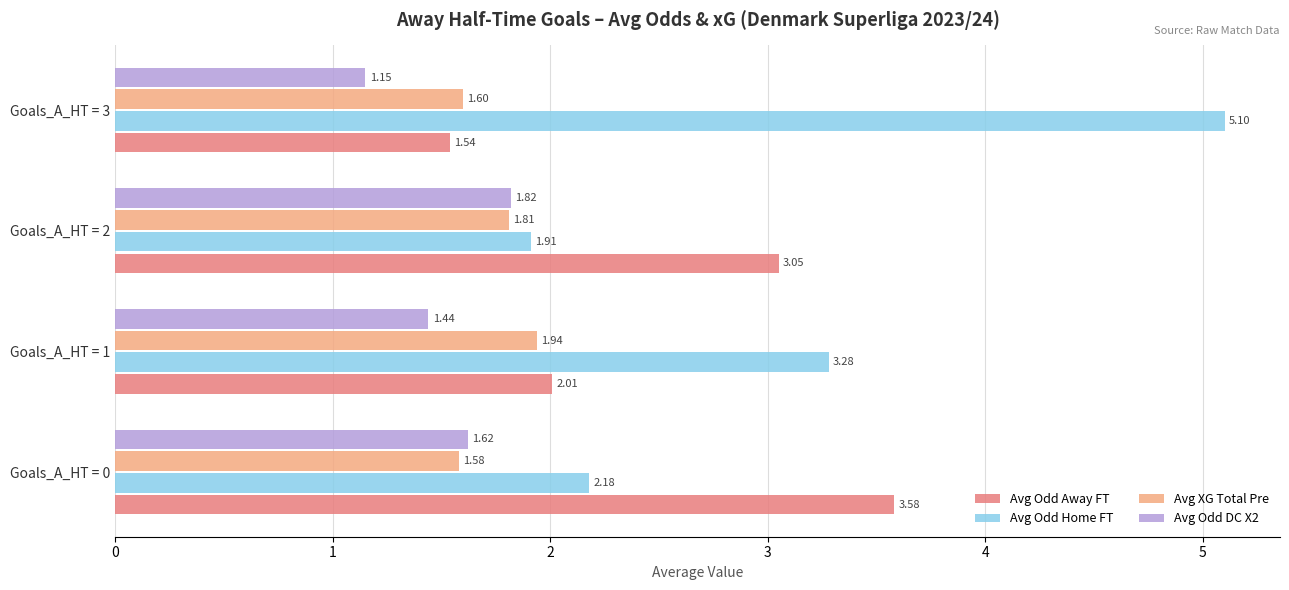

At how many categories does at least one series exceed 2?

4